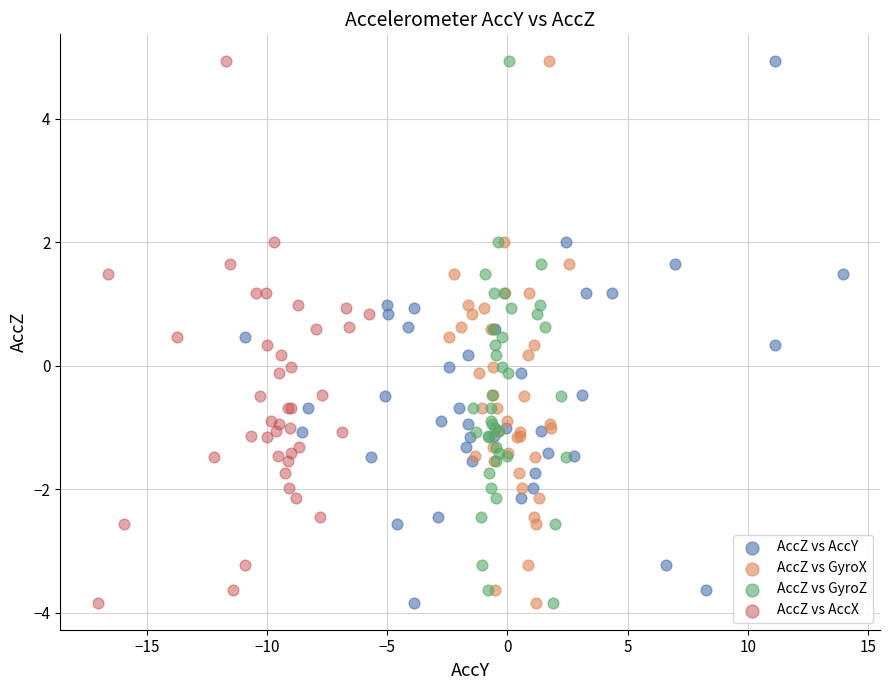

What are all the series names shown in the legend?

AccZ vs AccY, AccZ vs GyroX, AccZ vs GyroZ, AccZ vs AccX